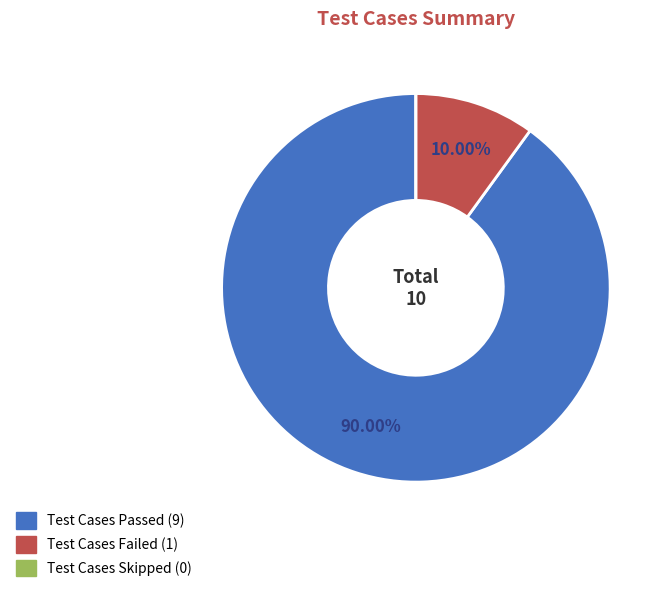

What is the ratio of the value at Test Cases Passed to the value at Test Cases Failed?

9.0